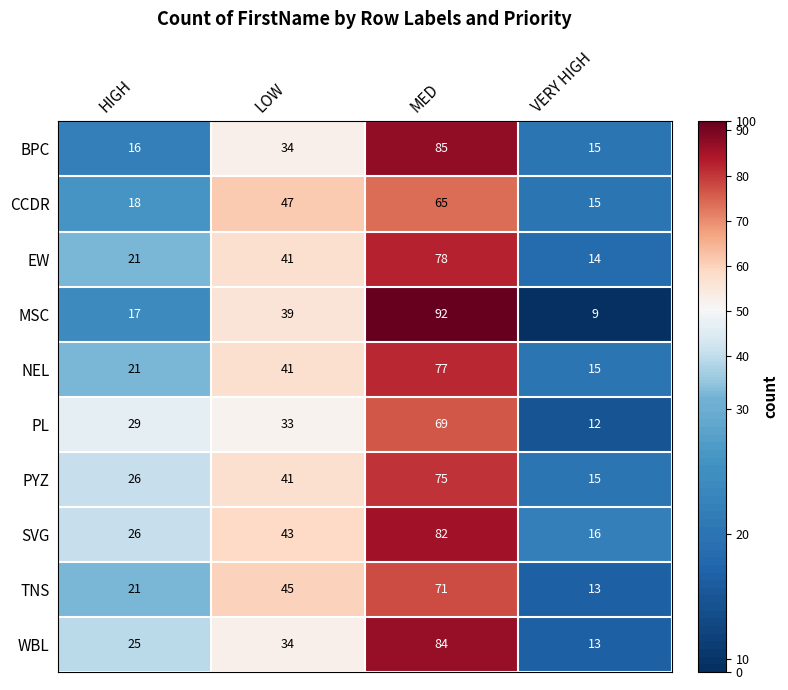

At which category is the sum across all series the highest?

MED